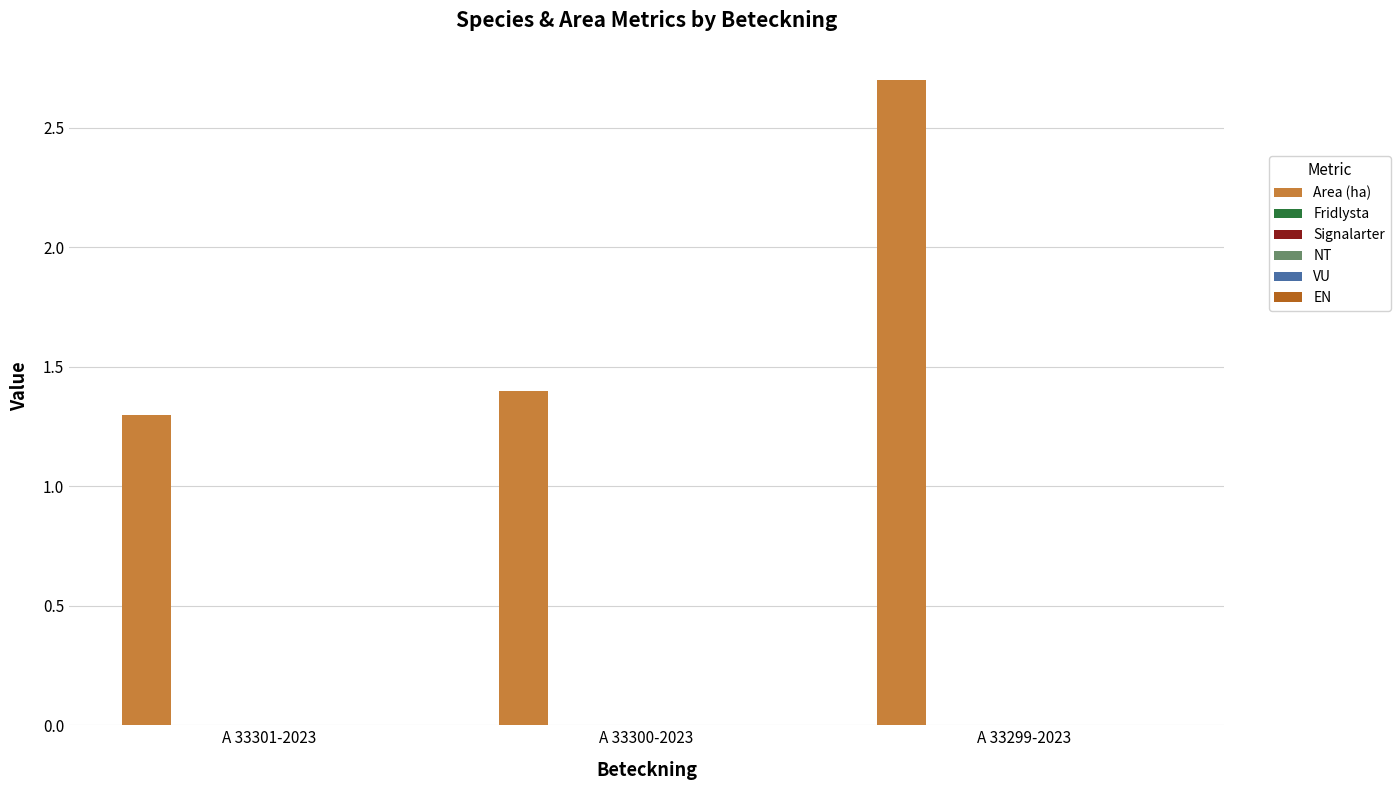

What is the value of the 3rd bar from the left?

2.7